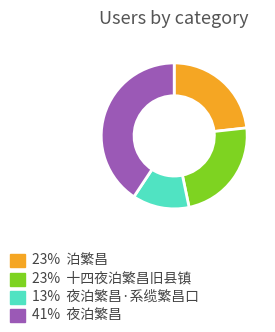

Does any single category account for the majority?

No